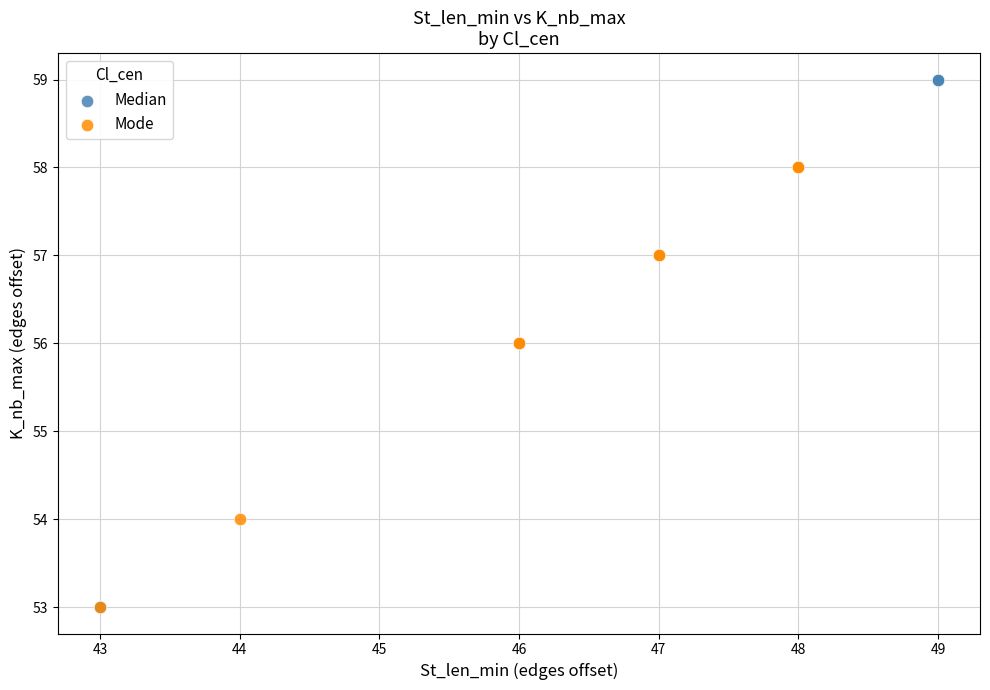

Which series contains the highest Y value?

Median